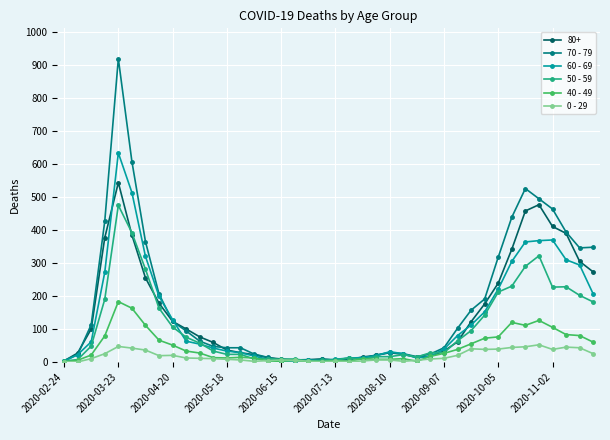

What is the difference between the second highest and second lowest values in the 70 - 79 series?

603